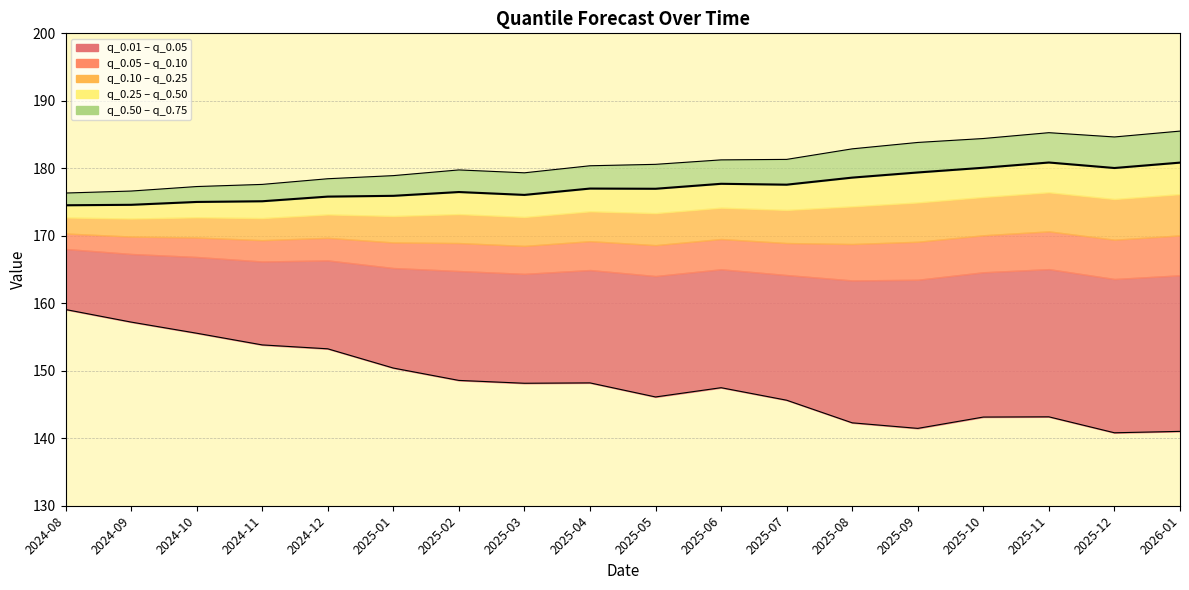

Which has a higher value, 2025-01 or 2026-01?

2026-01